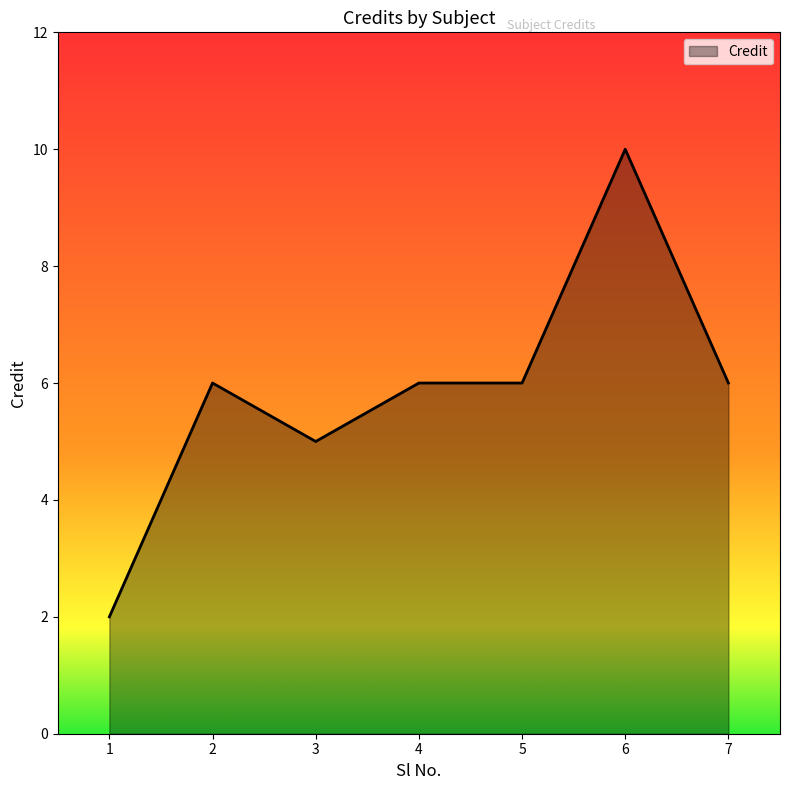

True or false: the data shows 4 at 4.

False